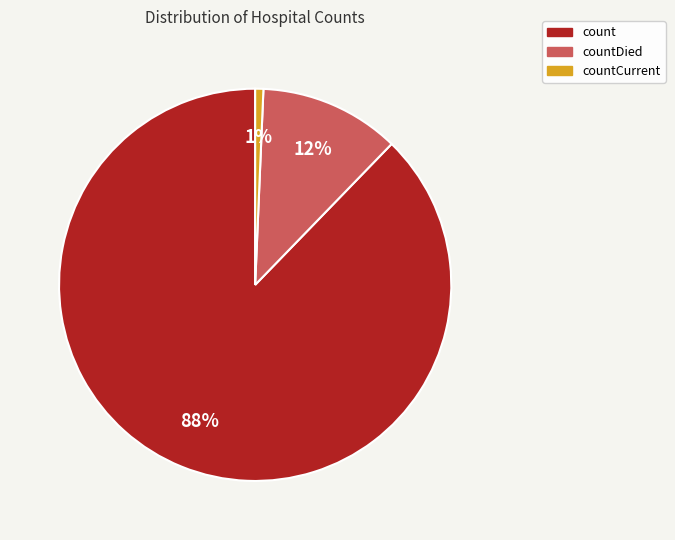

Does any single category account for the majority?

Yes